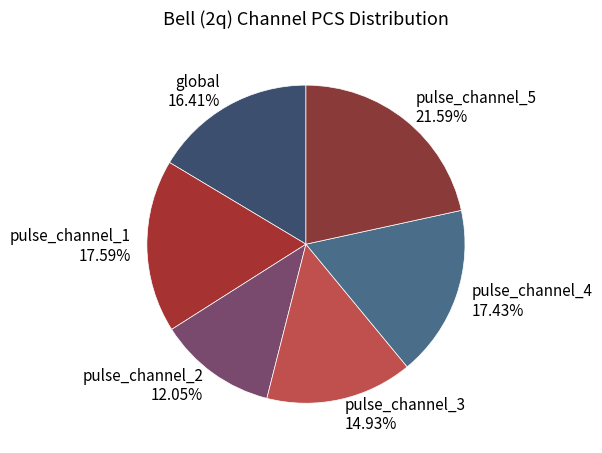

To the nearest percent, what is the average slice percentage?

17%